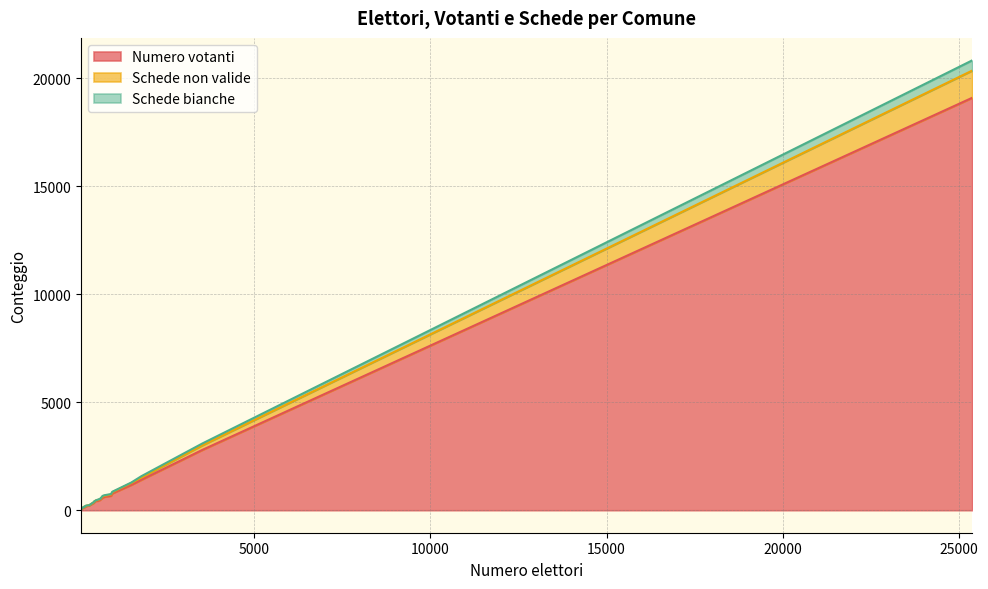

Where does the Numero votanti series first go above 482?

AOSTA